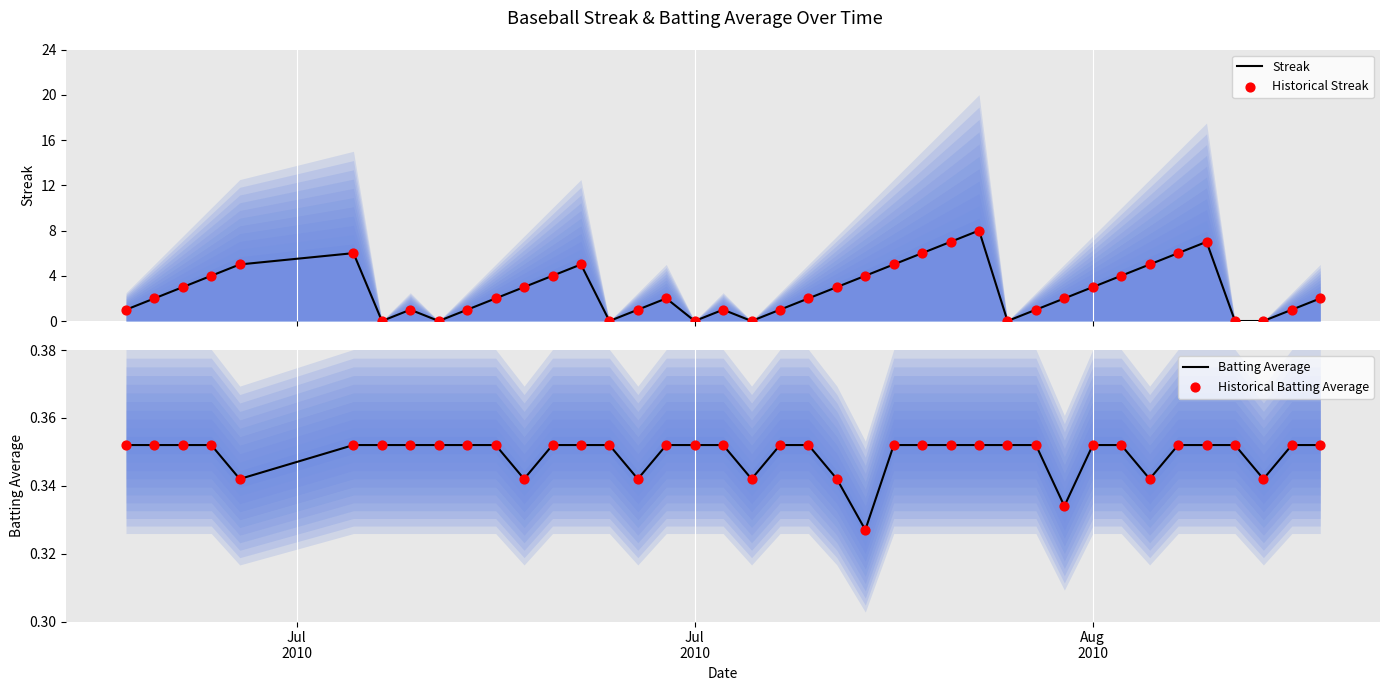

At how many categories does at least one series exceed 7?

1